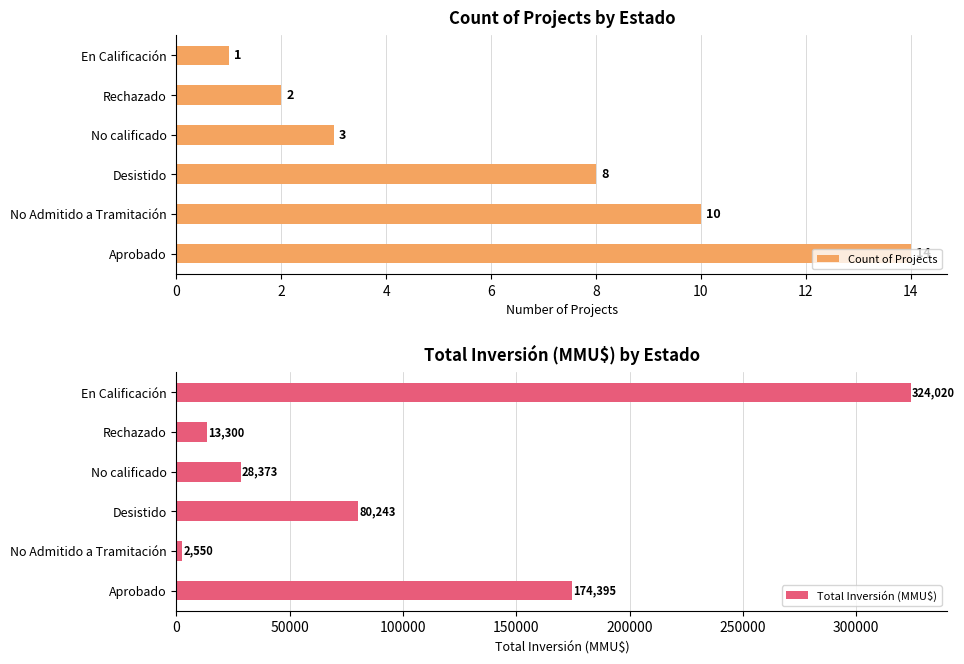

How many groups of bars are there?

6